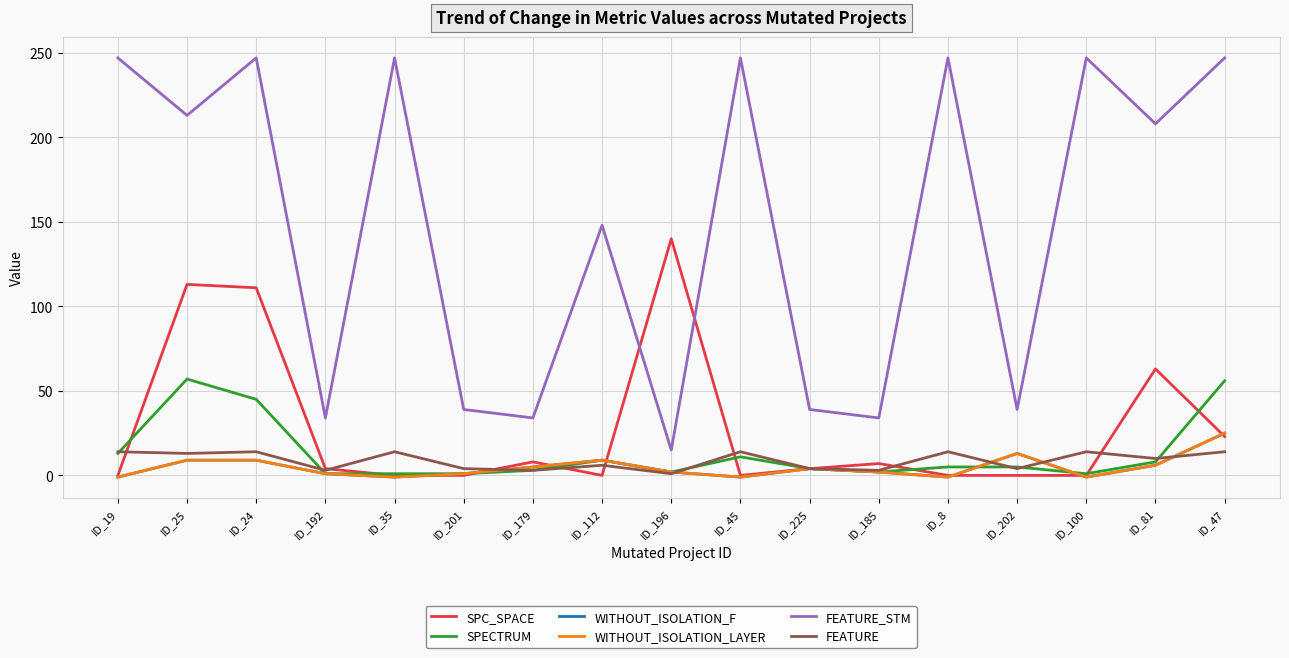

Rank the categories by WITHOUT_ISOLATION_LAYER value from highest to lowest.

ID_47, ID_202, ID_25, ID_24, ID_112, ID_81, ID_179, ID_225, ID_196, ID_185, ID_192, ID_201, ID_19, ID_35, ID_45, ID_8, ID_100